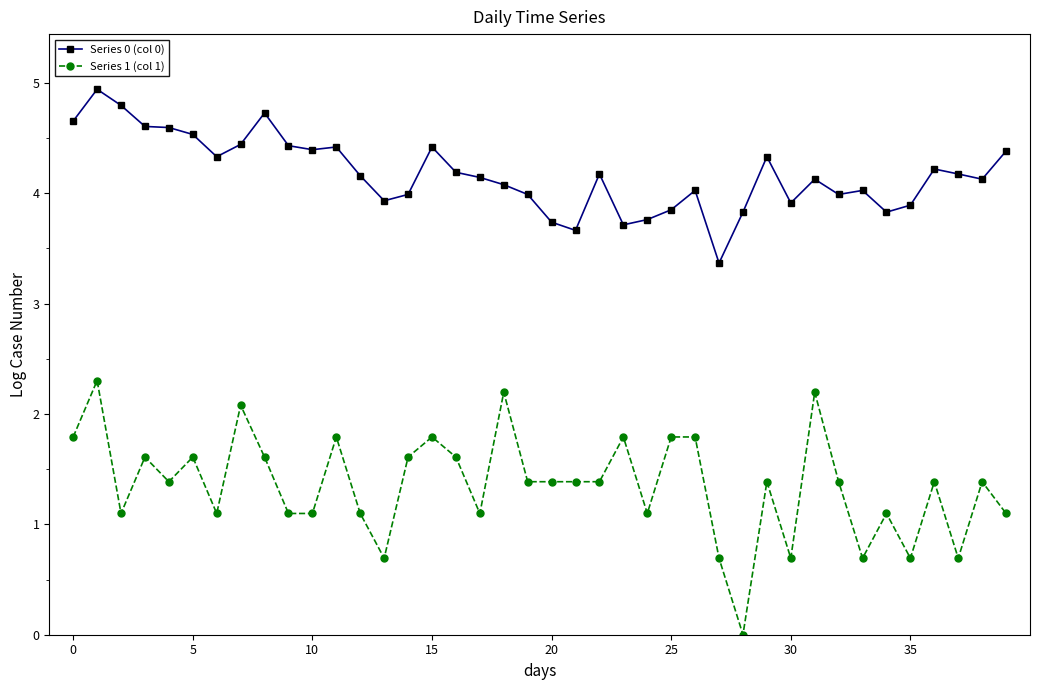

True or false: Series 0 (col 0) has more than 0 interior local peaks.

True